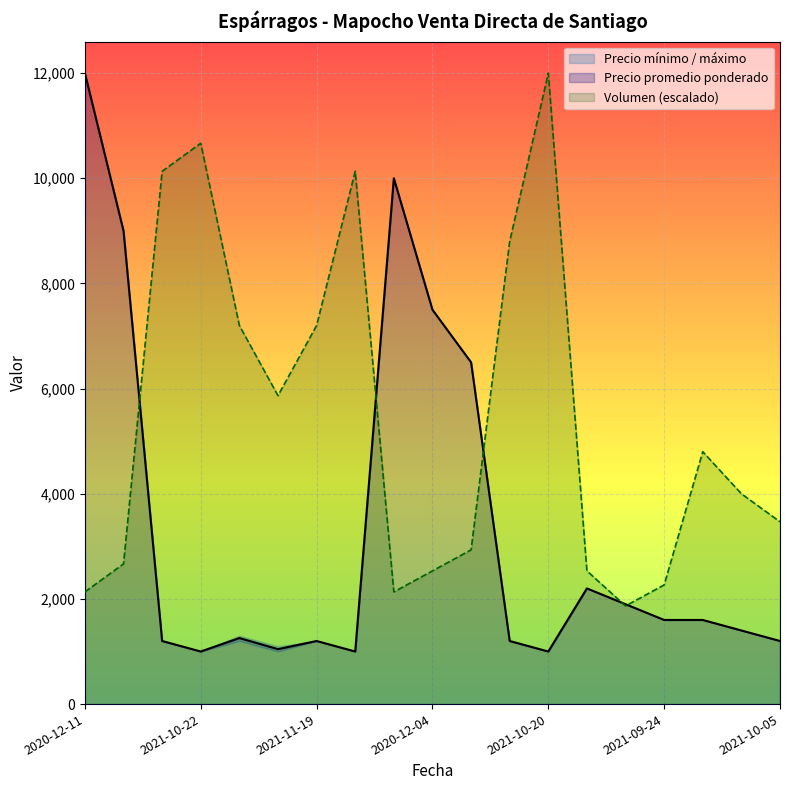

What is the maximum value for Volumen?

12000.0